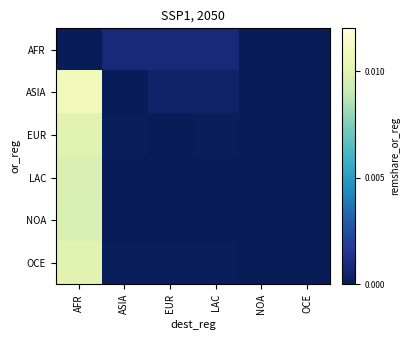

At OCE, list the series in order from largest to smallest.

AFR, ASIA, EUR, LAC, NOA, OCE